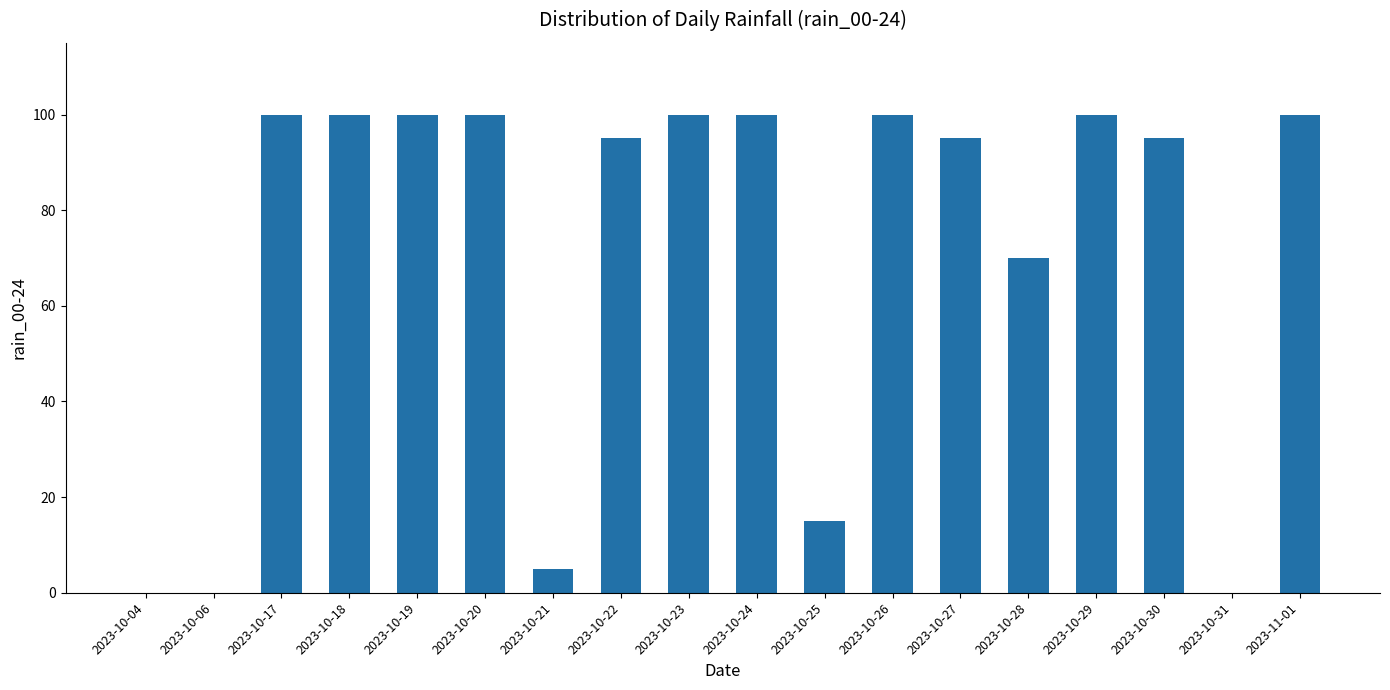

Is it true that the value at 2023-11-01 is 54?

False